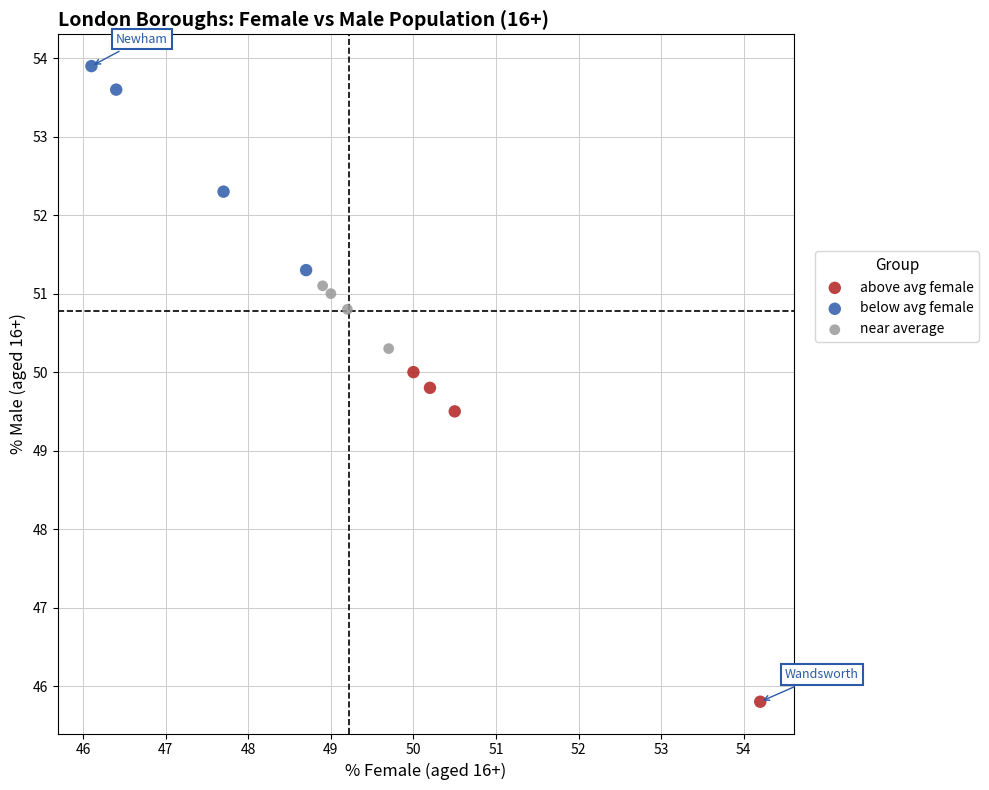

Which series reaches the maximum Y coordinate?

below avg female